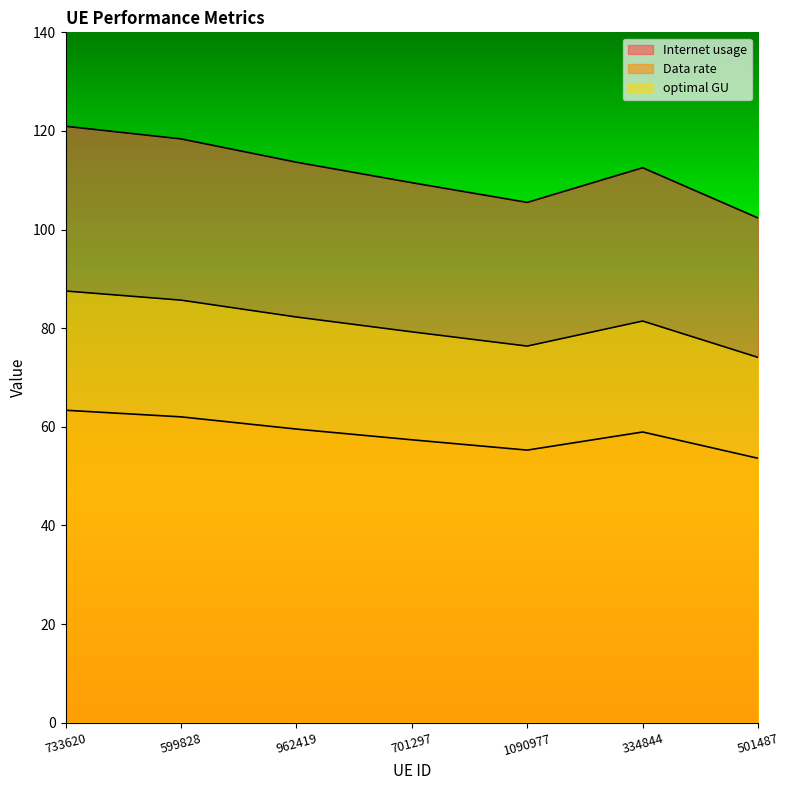

True or false: optimal GU and Data rate intersect in this chart.

False